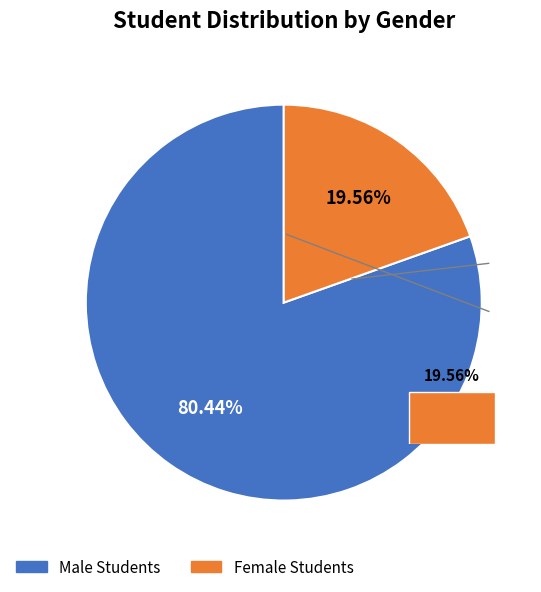

True or false: Female Students accounts for 34% of the total.

False